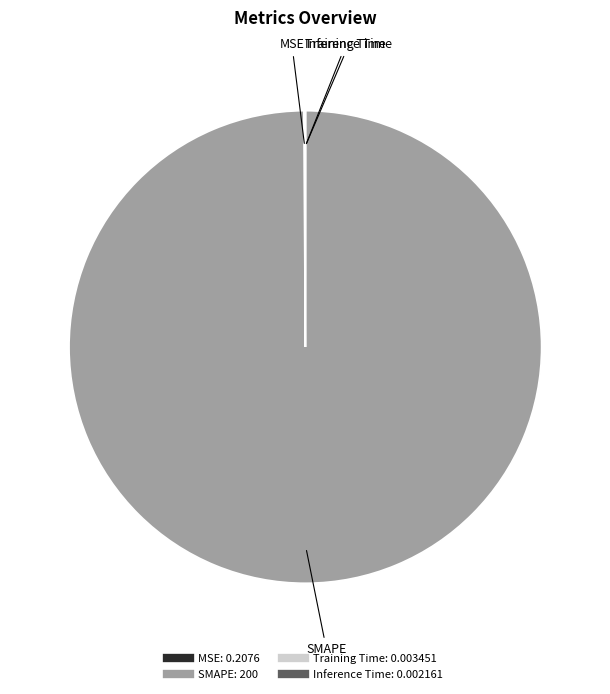

Is there any slice that represents more than half of the pie?

Yes